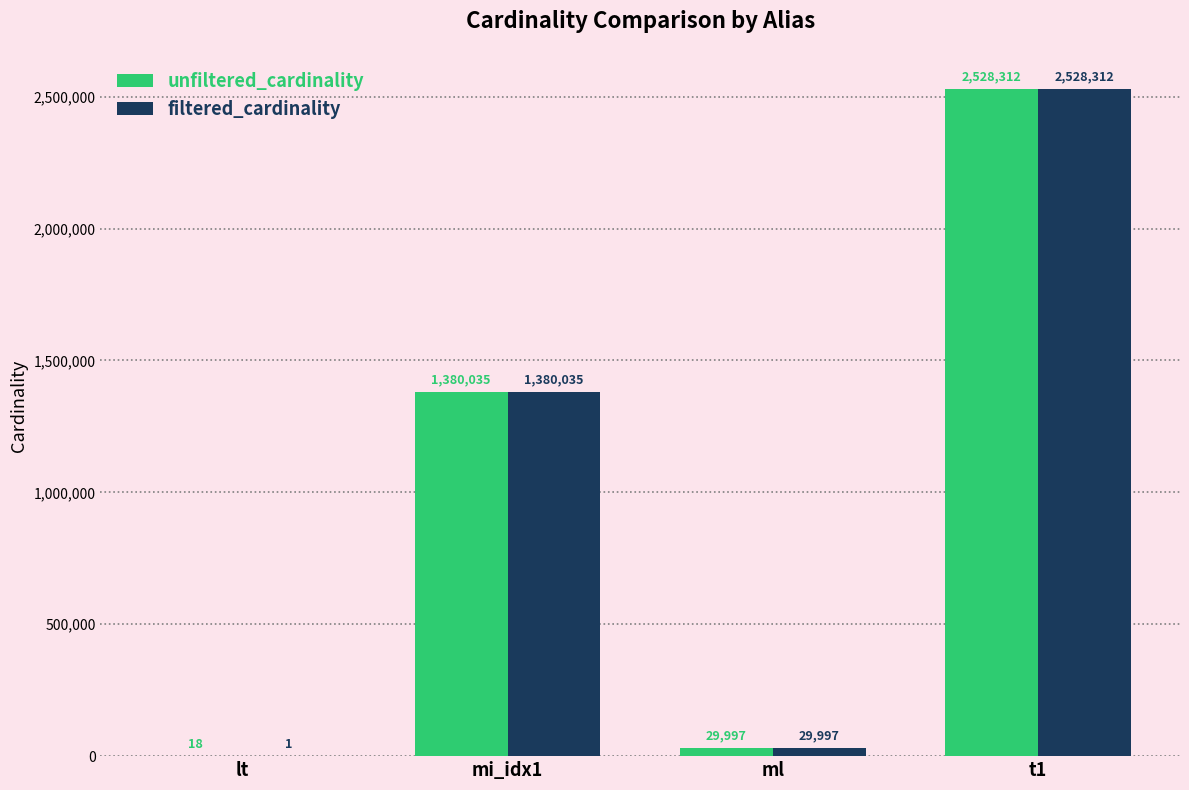

What is the sum of the filtered_cardinality values at lt and mi_idx1?

1380036